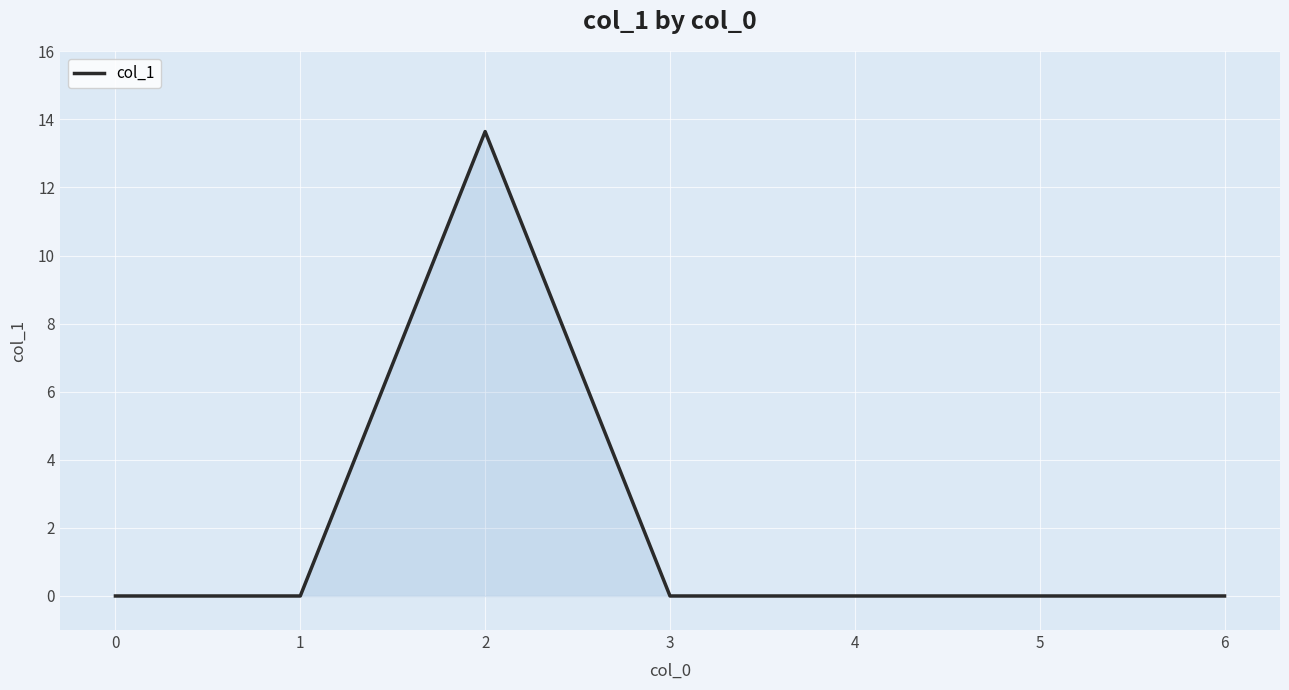

True or false: the data shows 0.0 at 0.

True